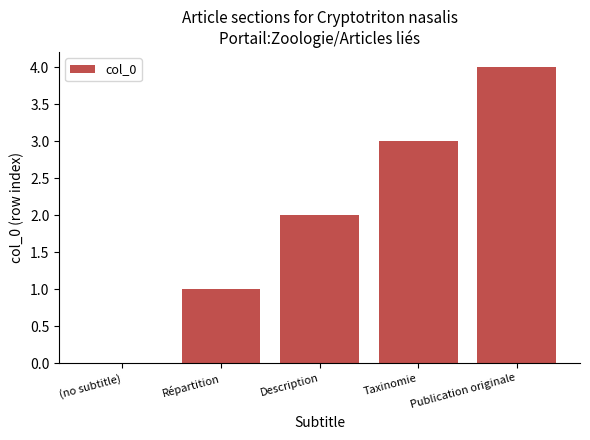

How many values are between 1 and 3?

3